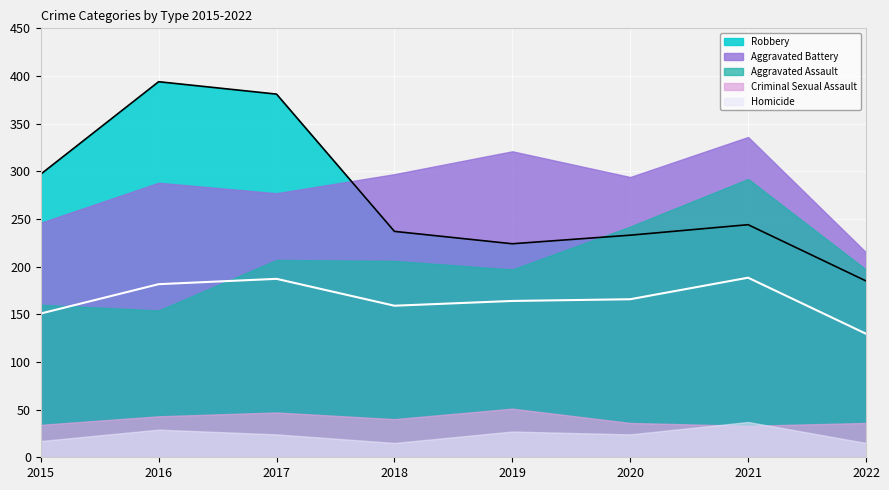

Read the Aggravated Battery value at 2020.

294